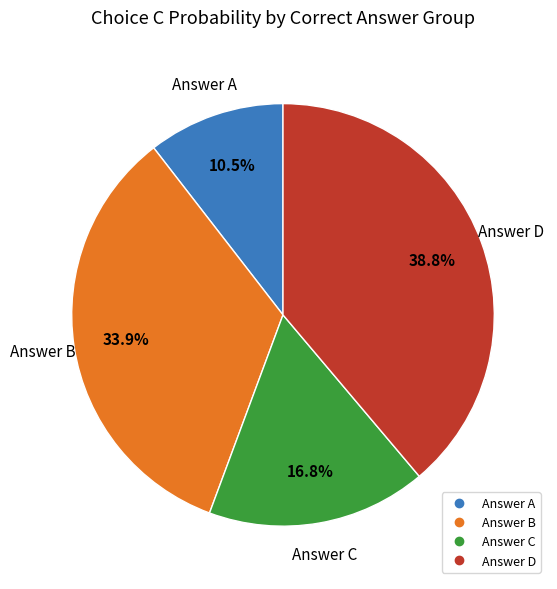

Does any single category account for the majority?

No